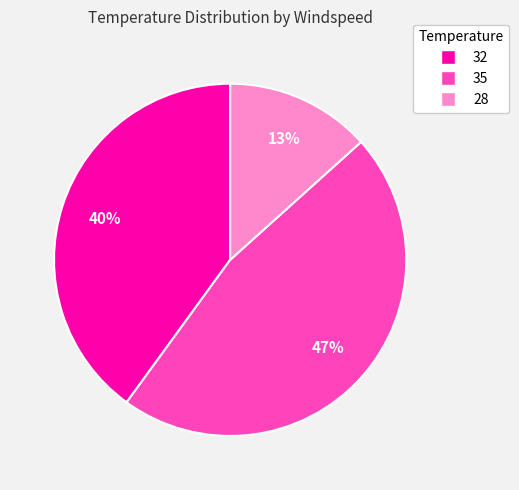

What is the smallest slice in the pie chart?

28